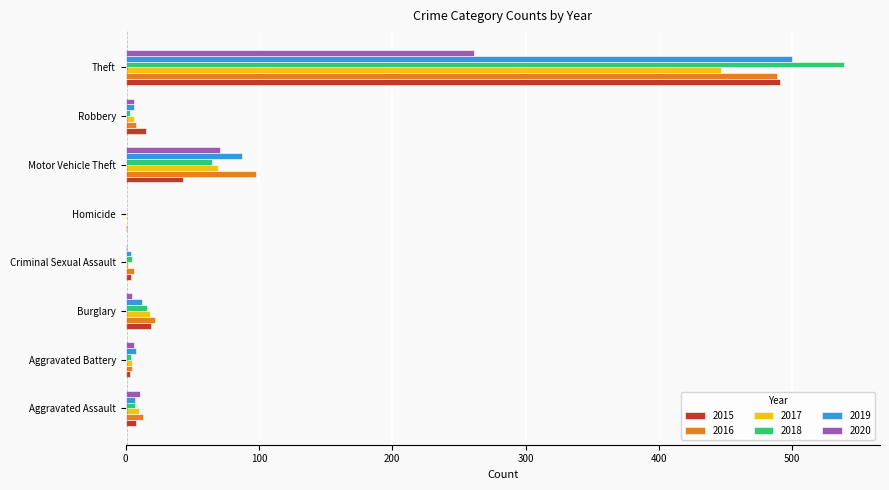

At which category is the sum across all series the highest?

Theft